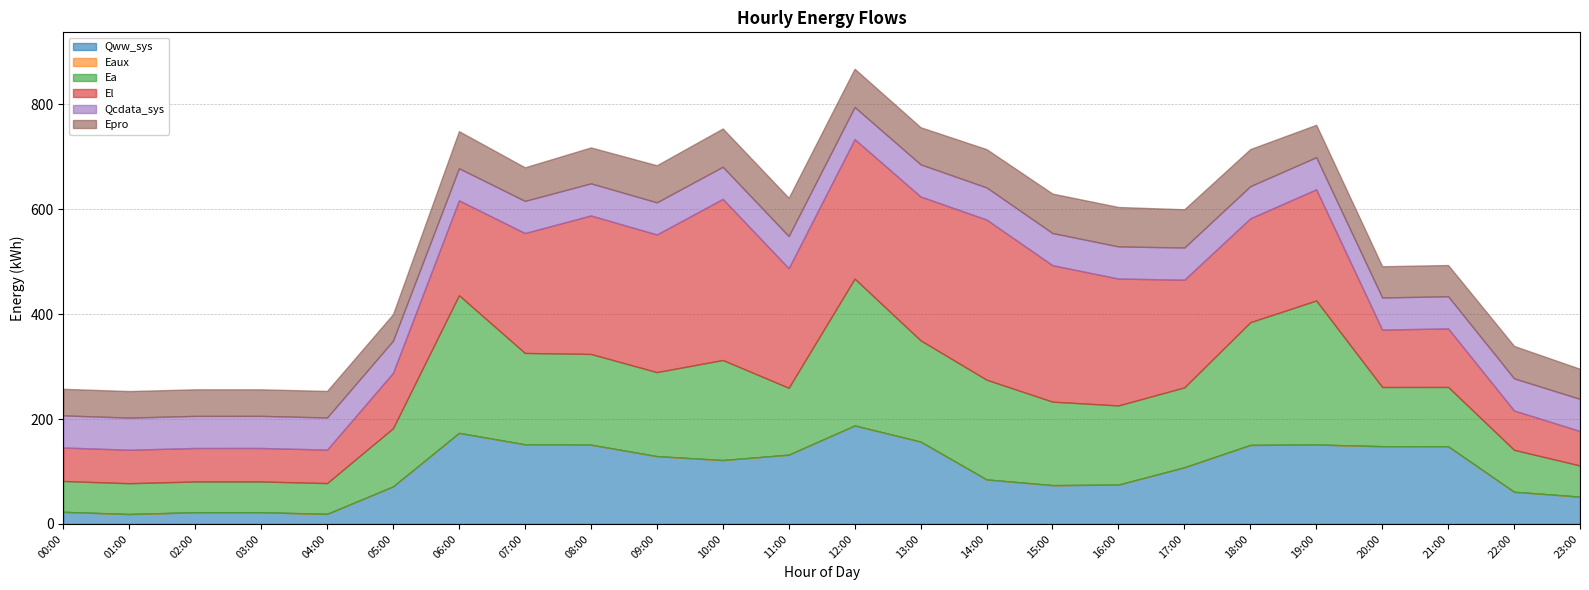

What is the label of the 23rd point from the right?

01:00